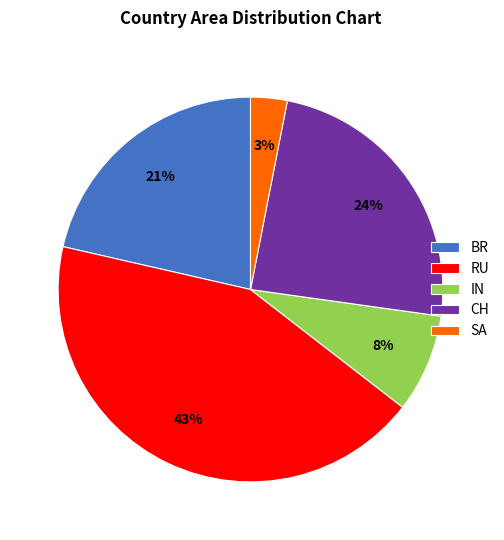

Which has a higher value, SA or RU?

RU